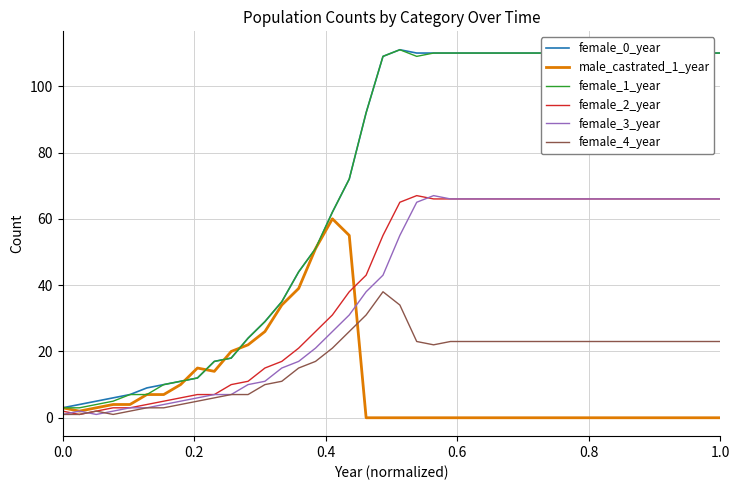

What is the greatest value displayed?

111